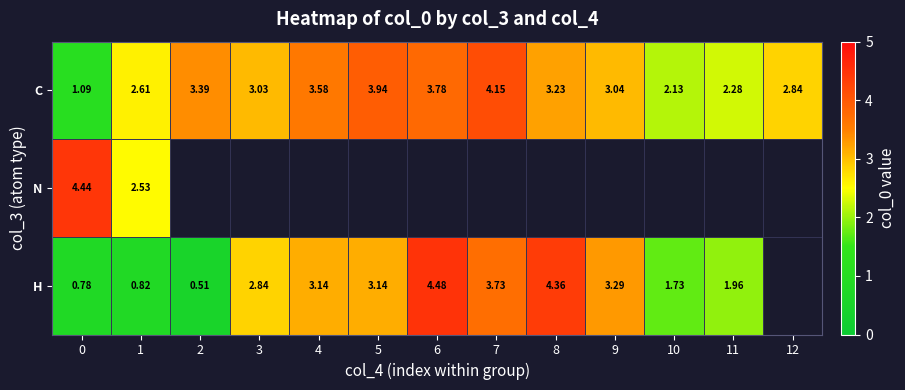

How many series are shown in this chart?

3